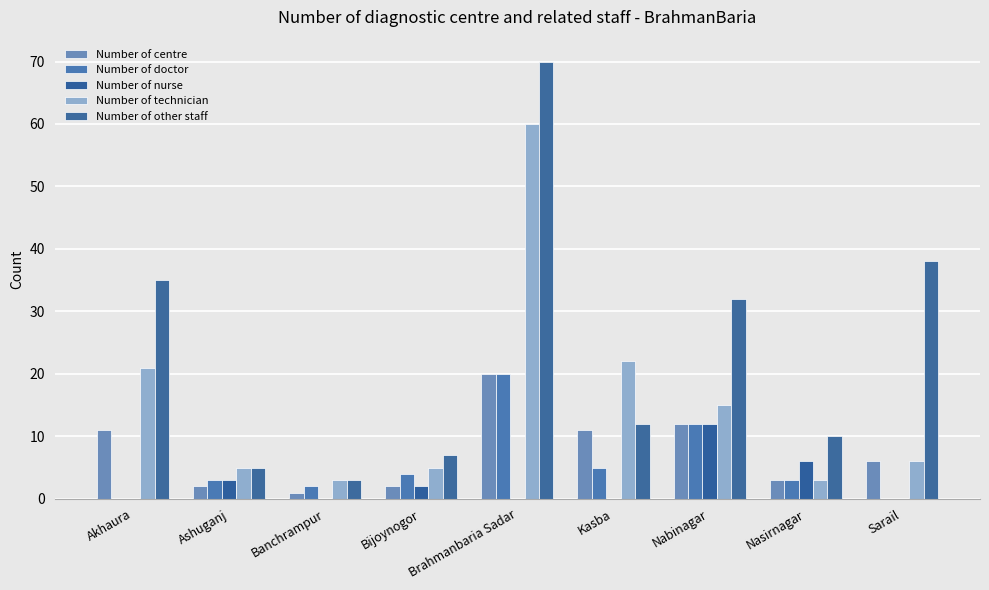

How many data points does each series have?

9